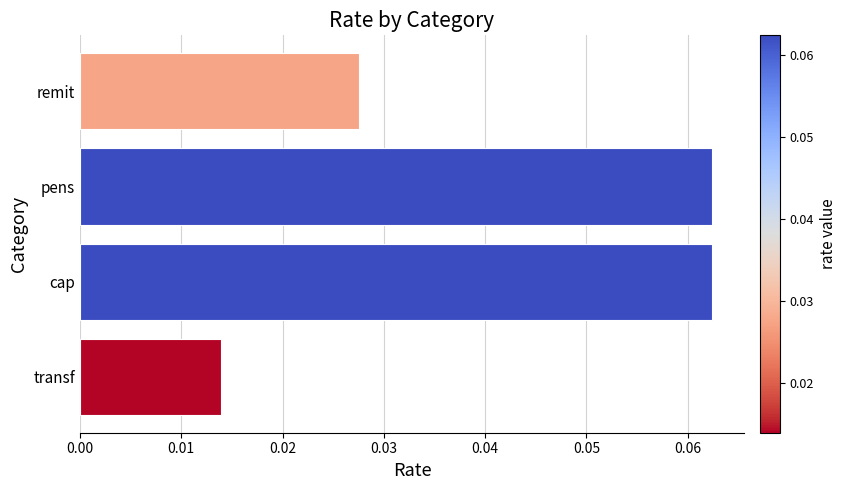

What is the label of the 3rd bar from the bottom?

pens